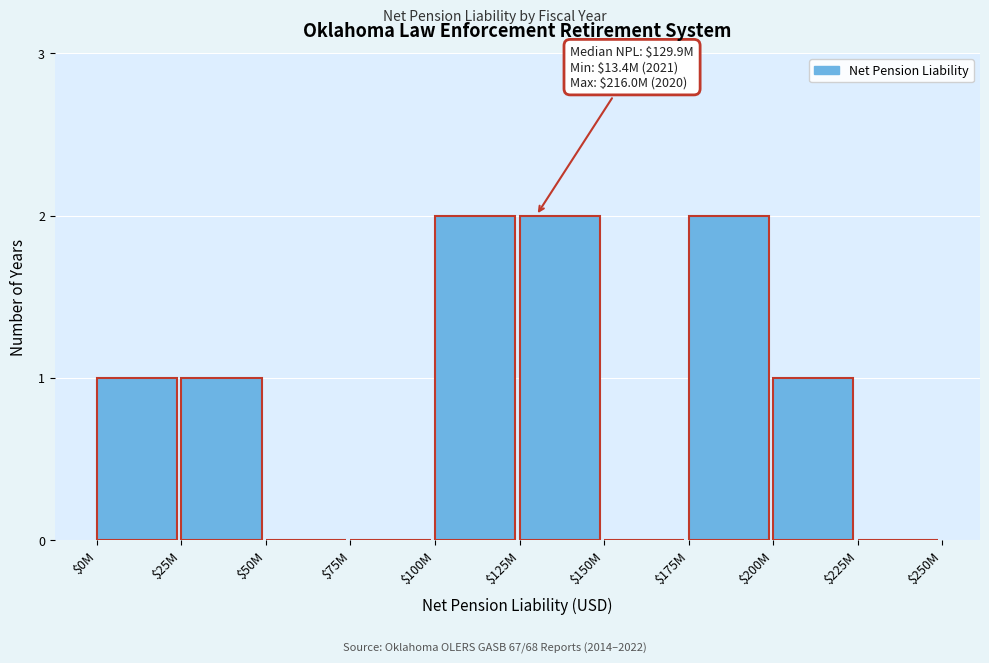

The chart shows a value of 2 at $200M. True or false?

False